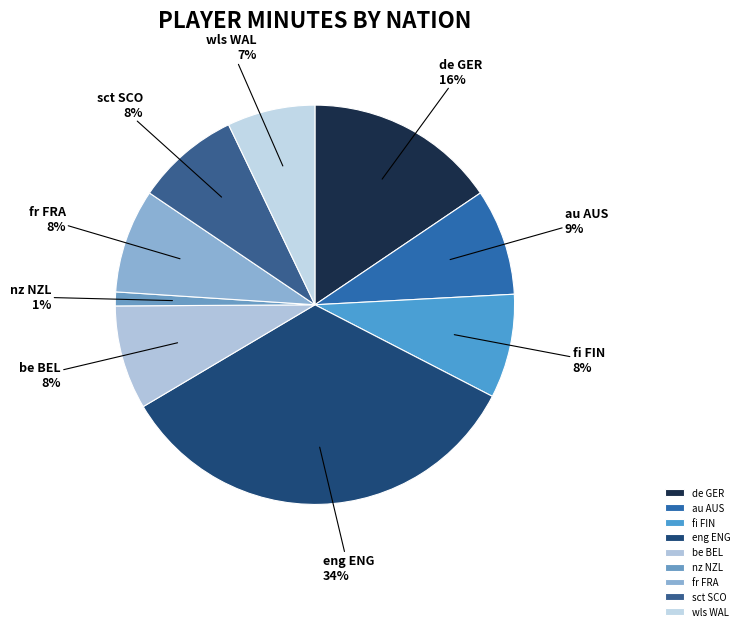

Which category has the smallest portion of the pie?

nz NZL